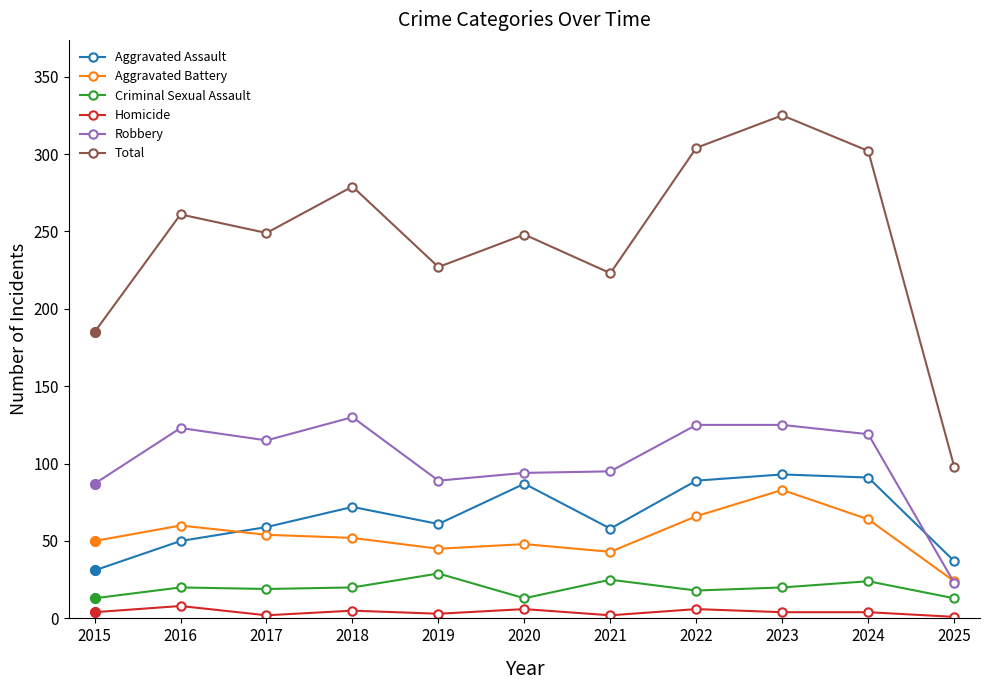

How many distinct data groups are displayed?

6